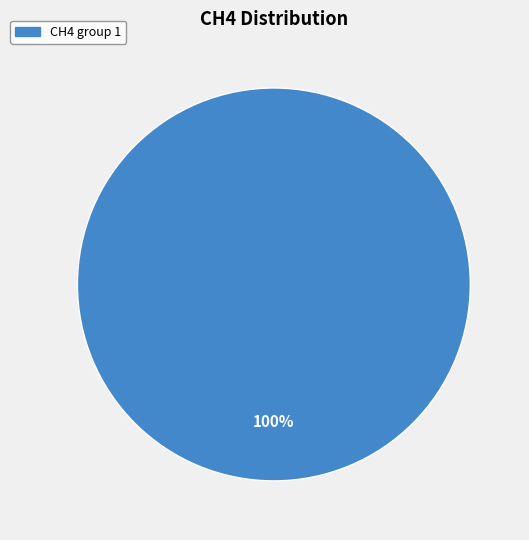

Does any single category account for the majority?

Yes